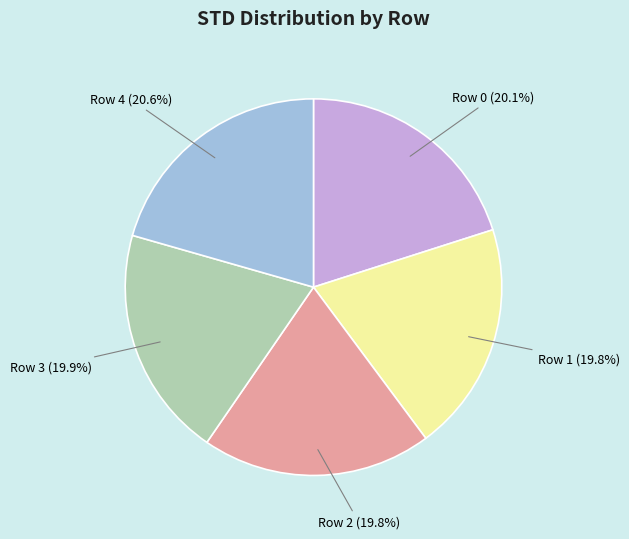

What percentage is NOT represented by Row 3?

80.1%